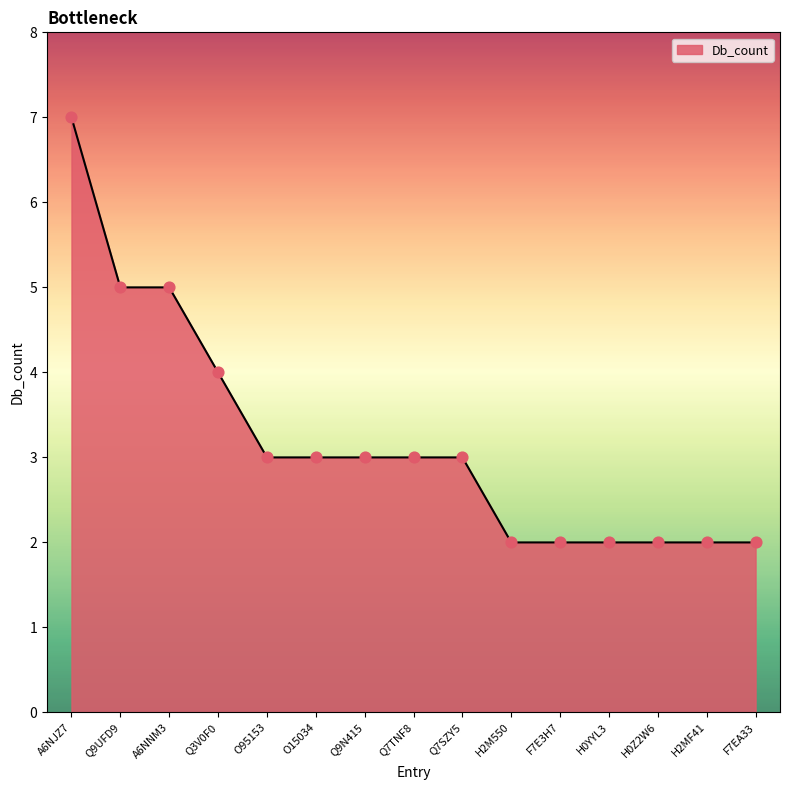

Approximately how many times larger is the value at H0YYL3 compared to O95153?

0.7